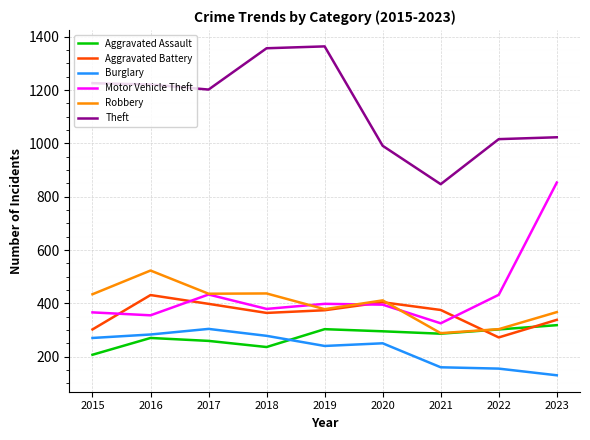

How many values in the Aggravated Battery series are below 374?

4